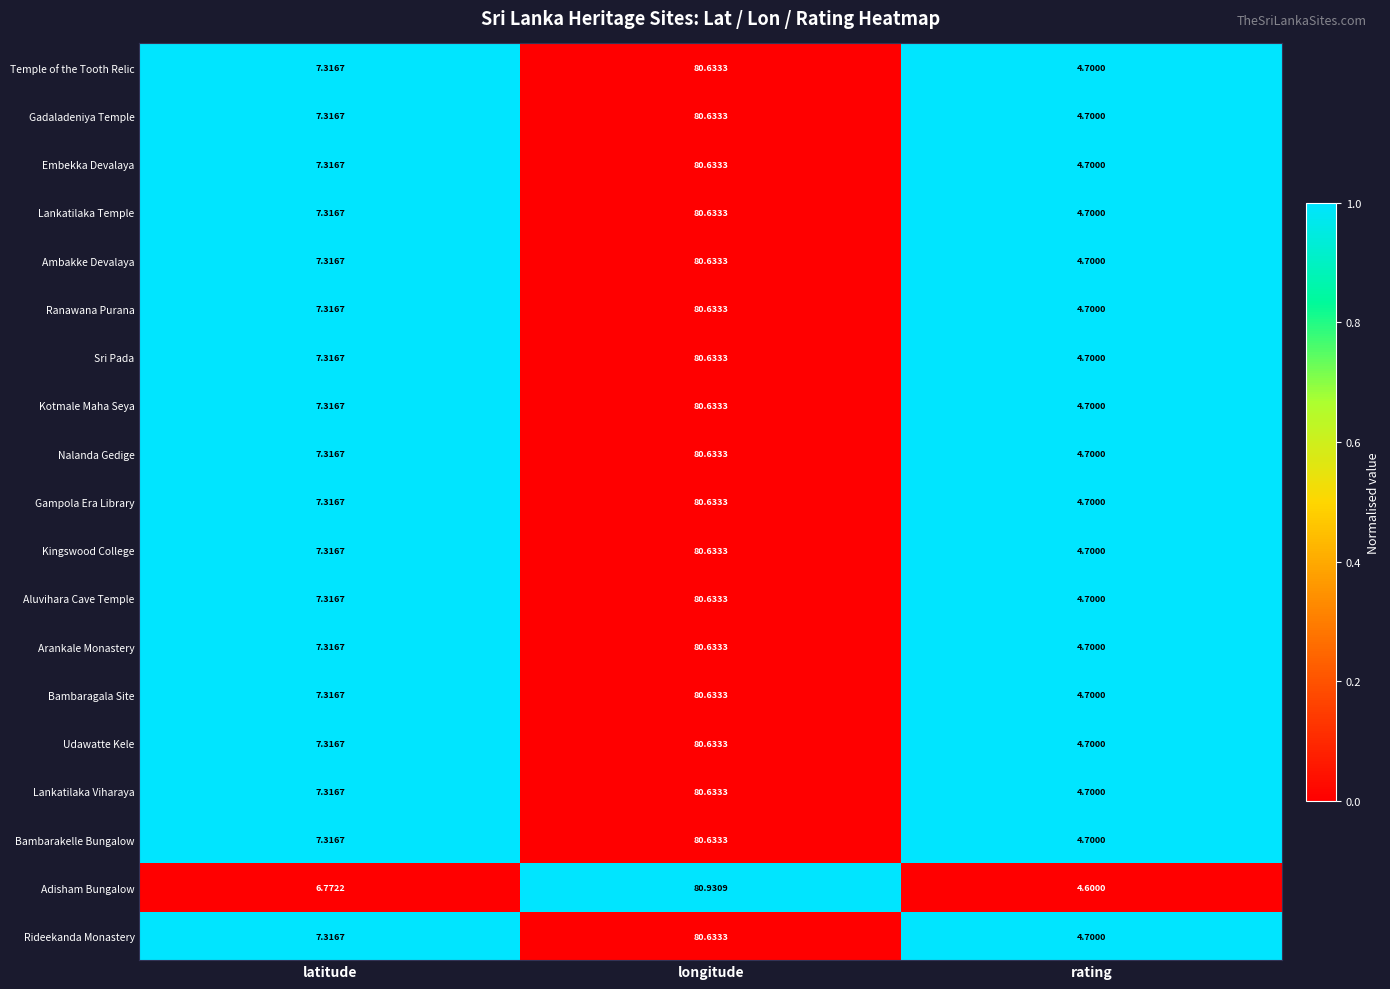

Where does the Temple of the Tooth Relic series first go above 7?

latitude